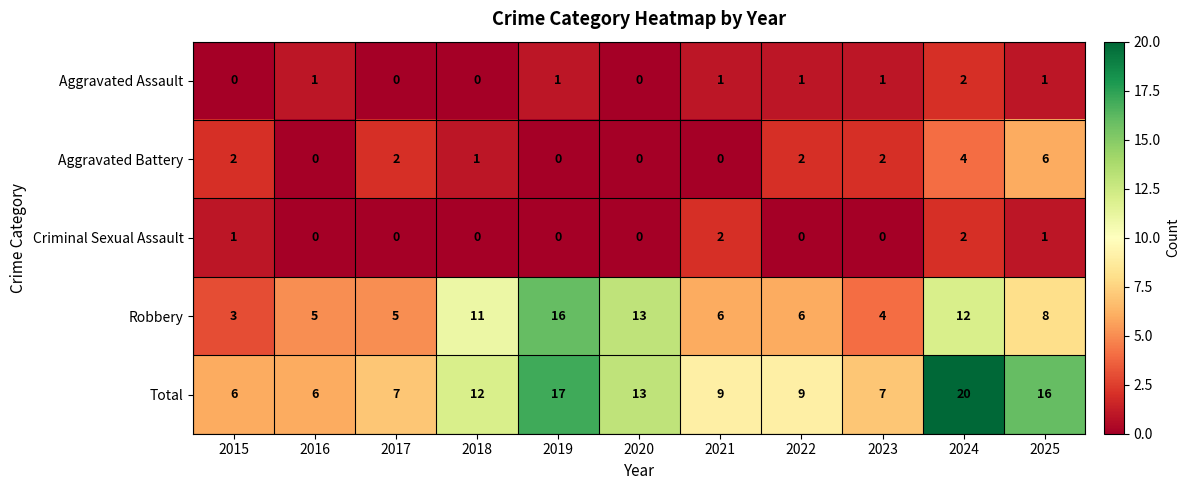

True or false: Aggravated Battery has a value of -4 at 2016.

False